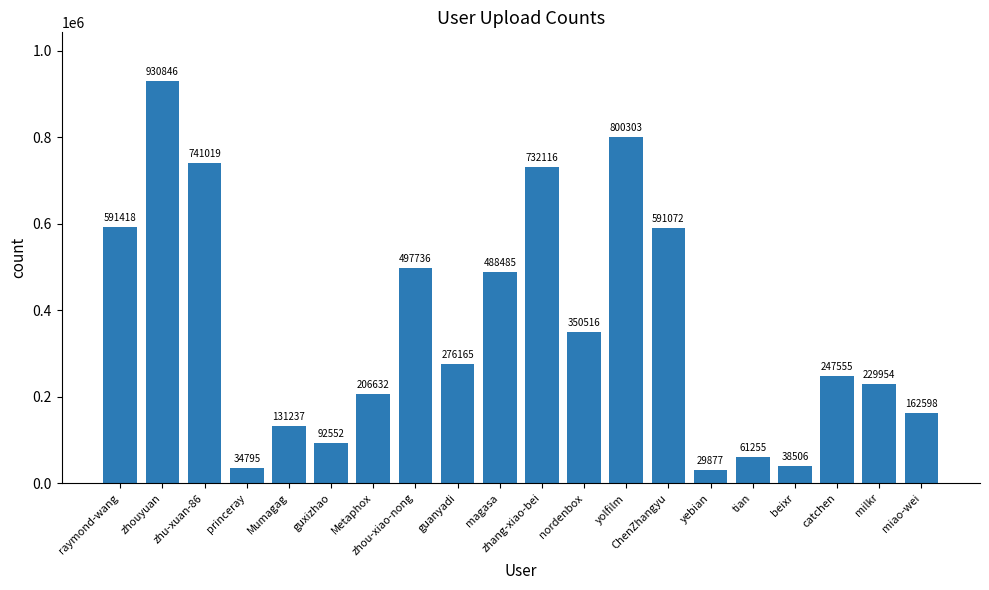

What is the change in value from Metaphox to zhang-xiao-bei?

+525484